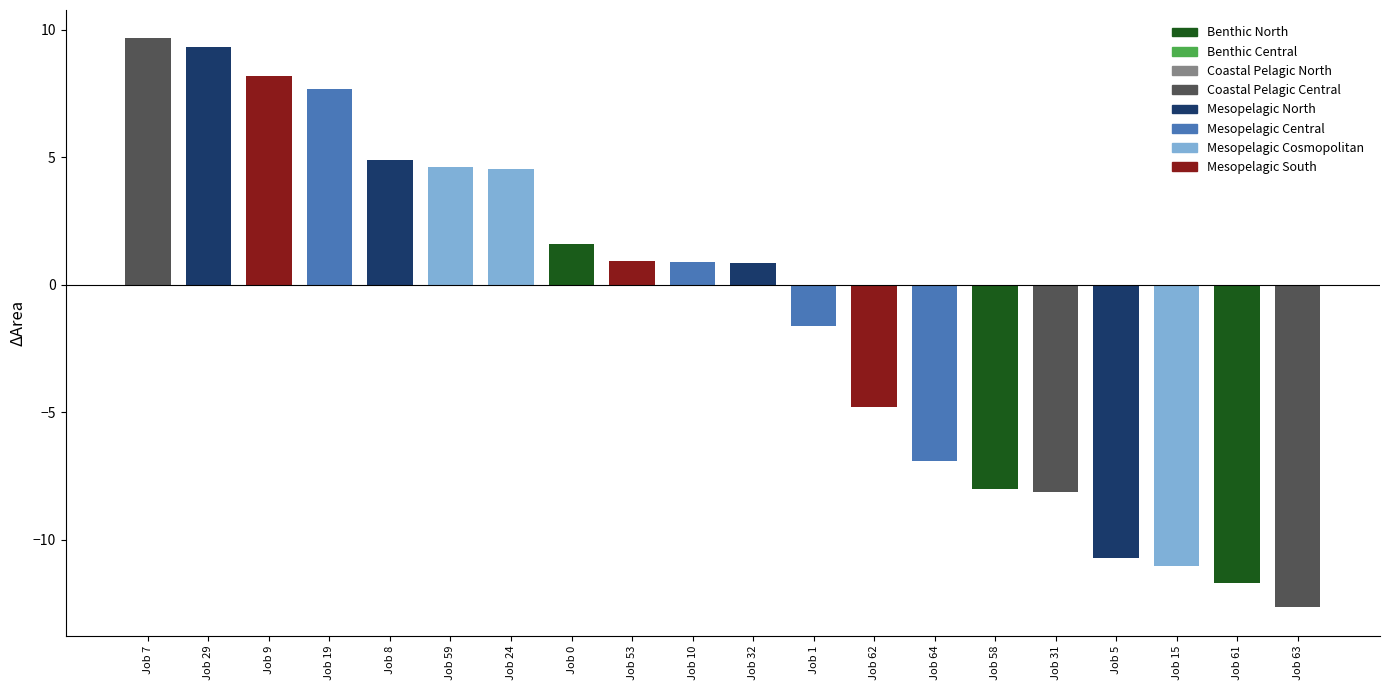

Approximately how many times larger is the value at Job 7 compared to Job 9?

1.2